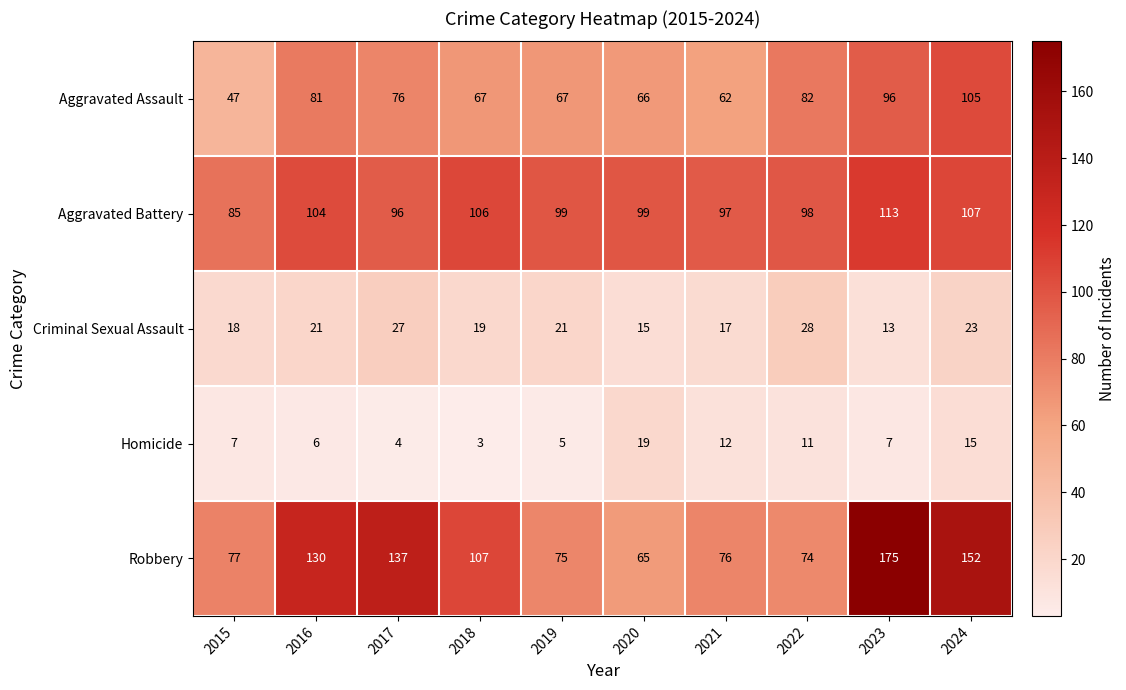

Which series has the widest spread of values?

Robbery